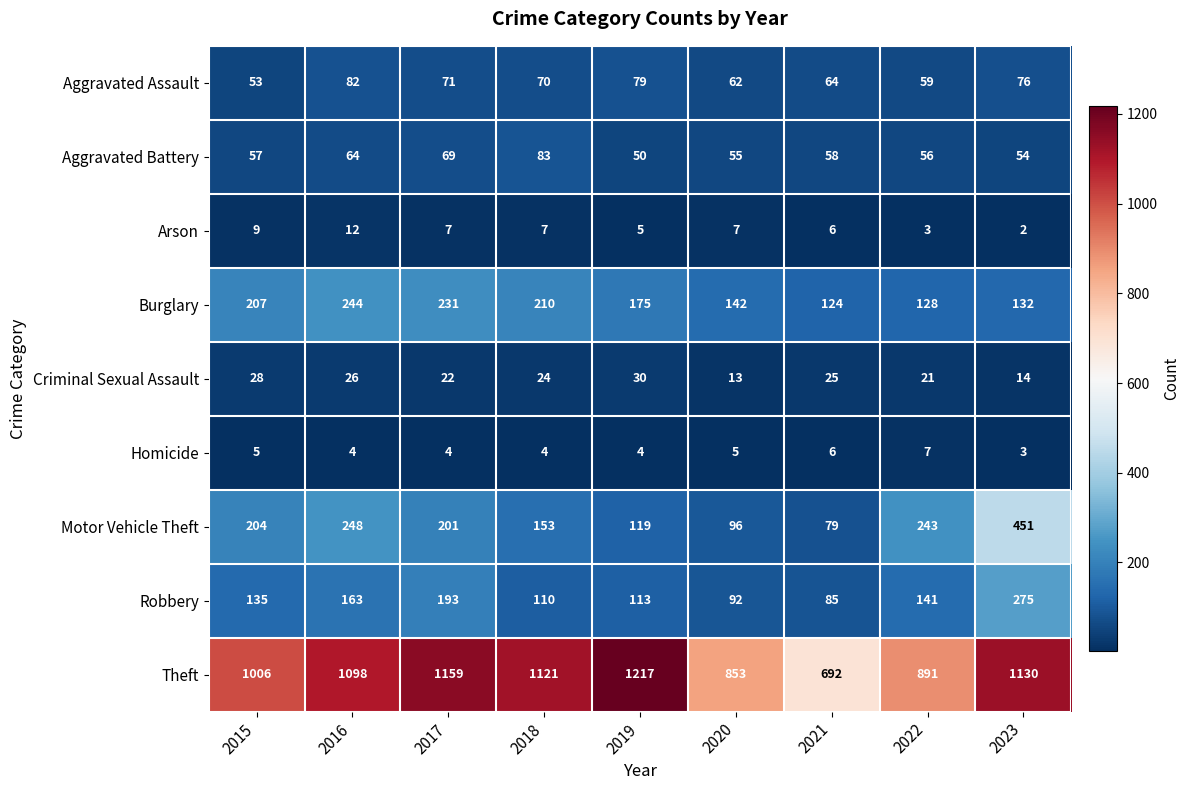

What is the minimum value shown in the chart?

2